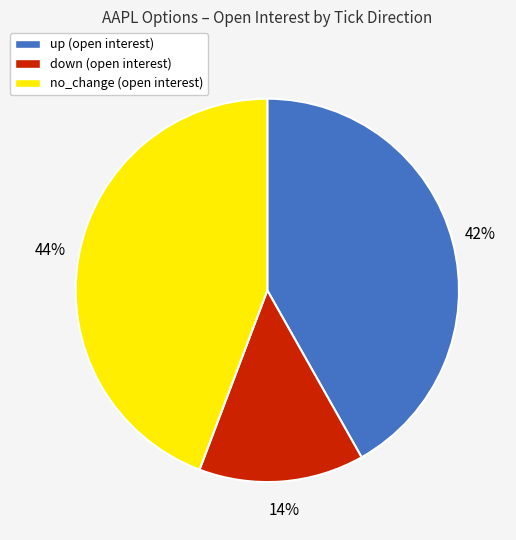

How many segments does this pie chart have?

3